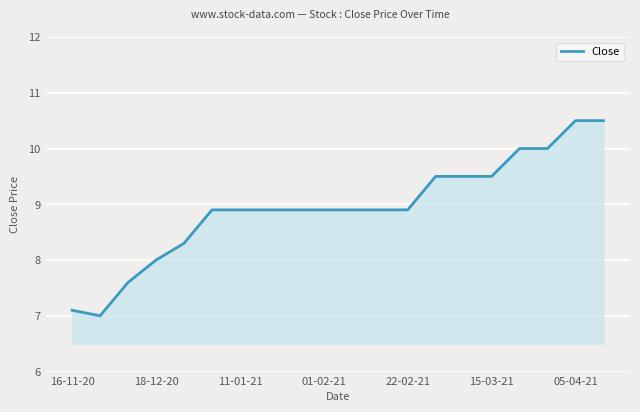

What is the maximum value shown in the chart?

10.5